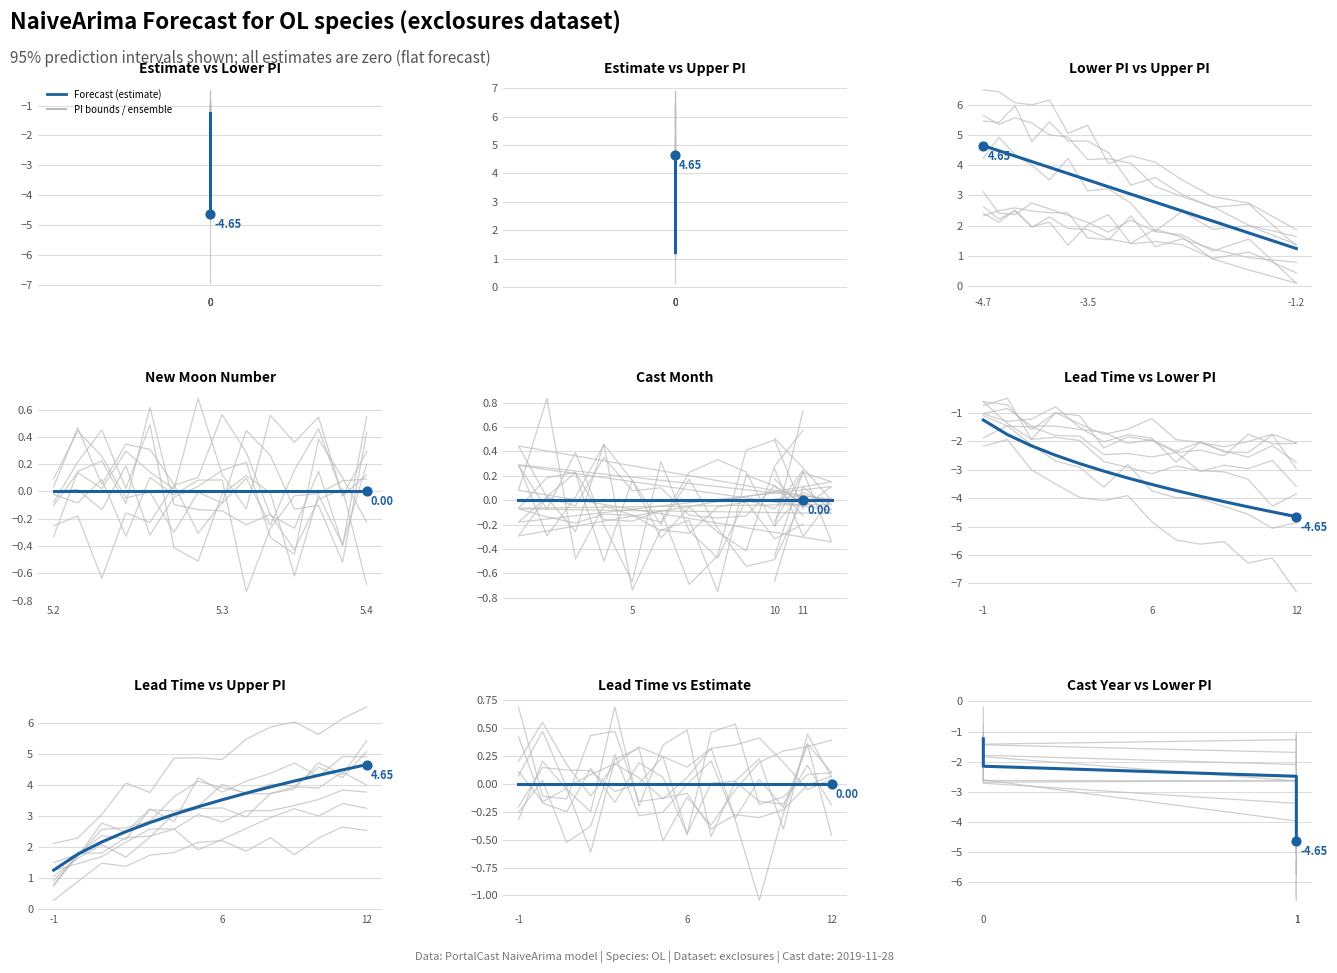

Which series has the largest Y range (max minus min)?

lower_pi